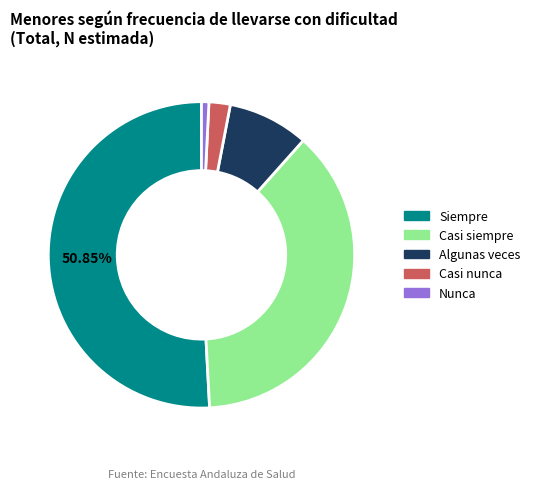

Do Nunca and Siempre together represent more than half of the pie?

Yes